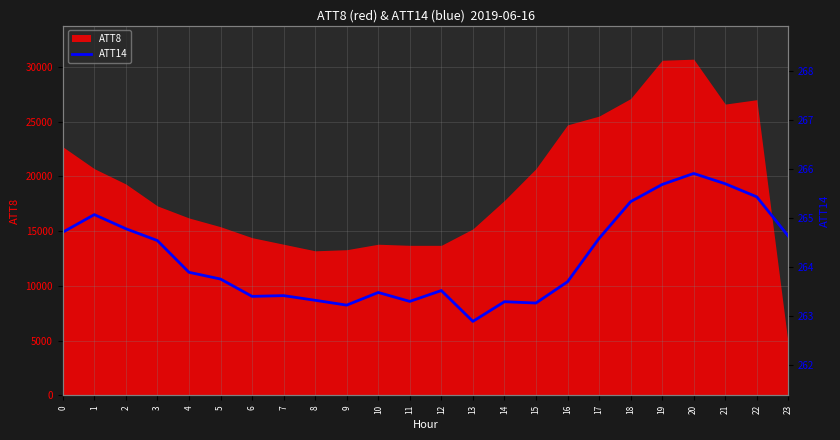

Where is the data nearest to the value 264?

4